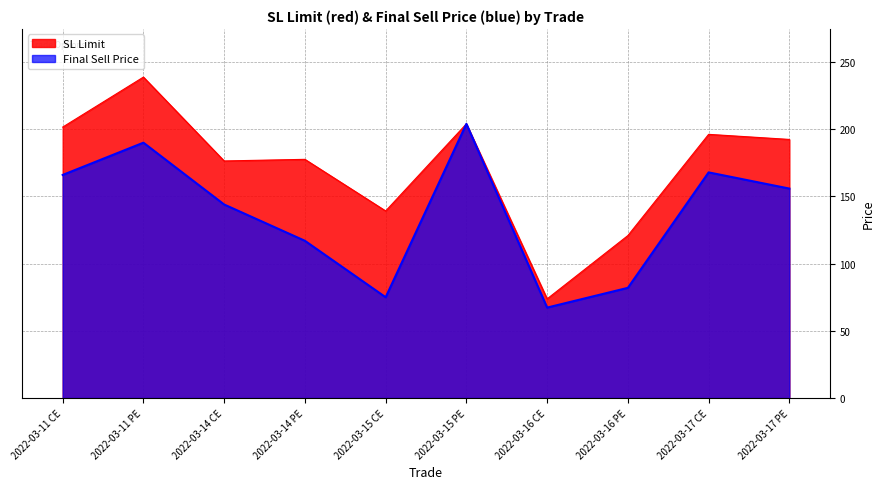

How many interior local peaks does the SL Limit series have?

4